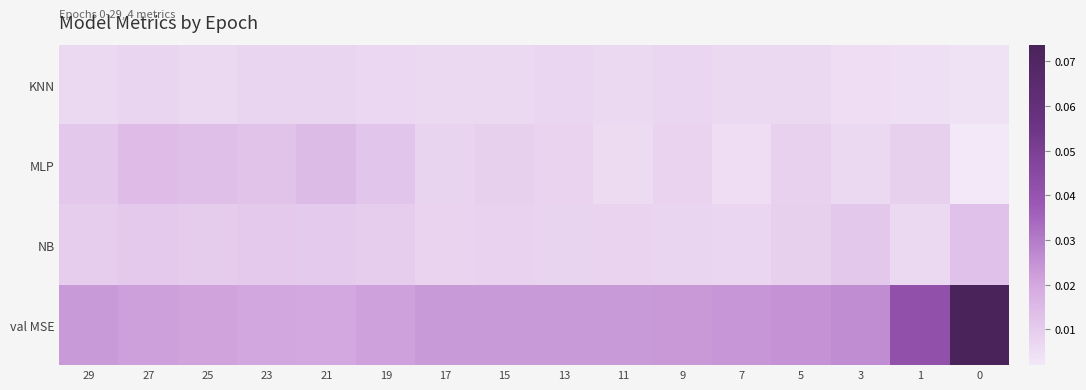

Which series has the largest total across all categories?

val MSE